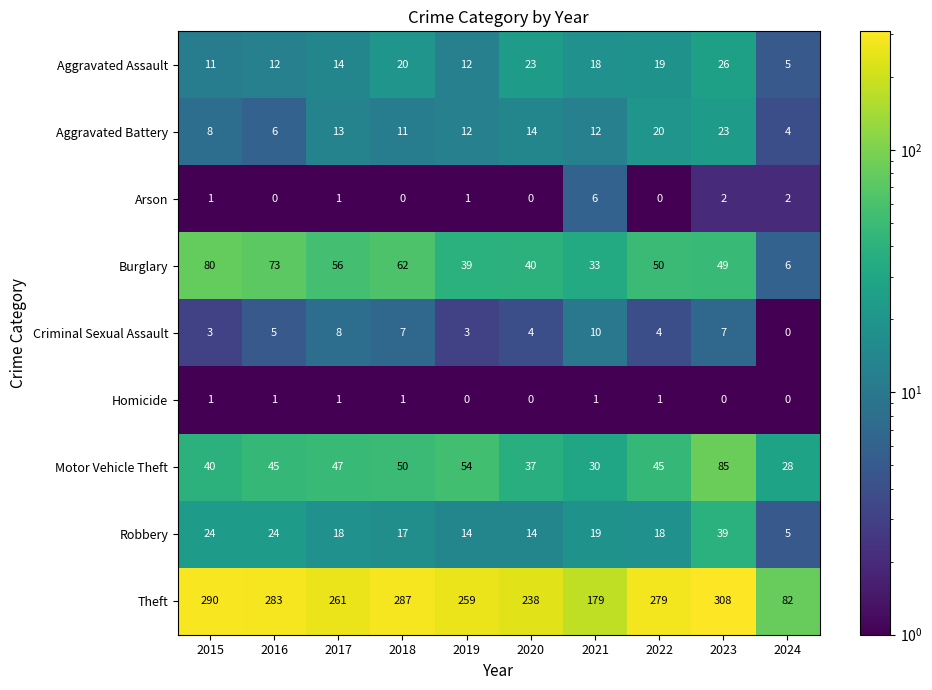

The Arson series shows 1 at 2017. True or false?

True